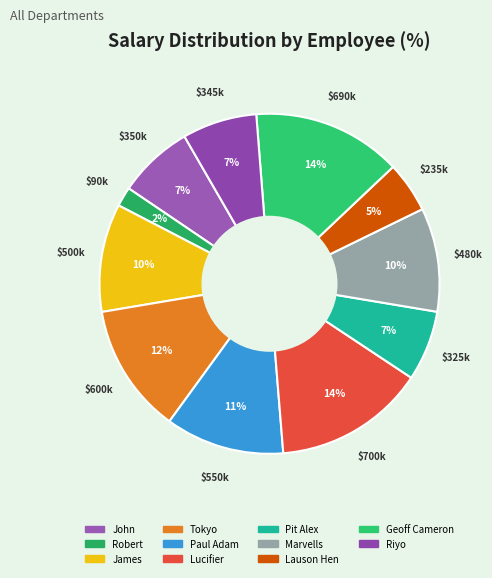

Between Tokyo and Geoff Cameron, which is larger?

Geoff Cameron